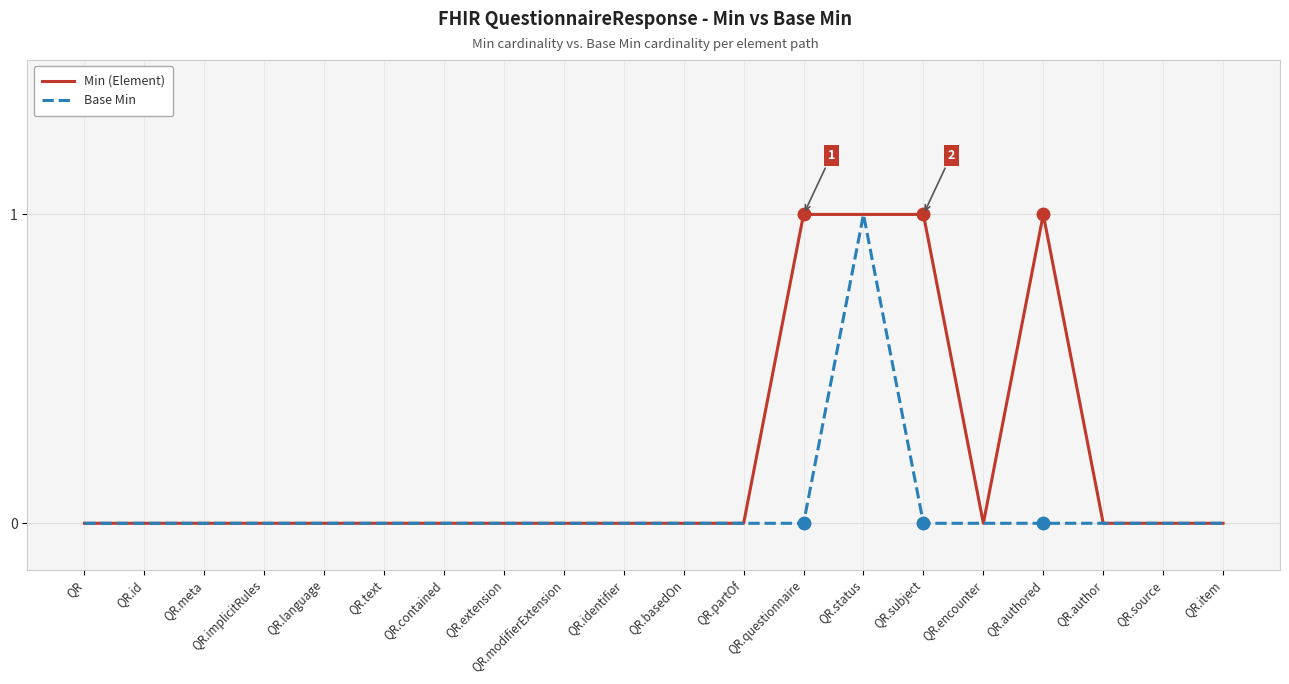

The value of Min (Element) at QR.id is 0. True or false?

True